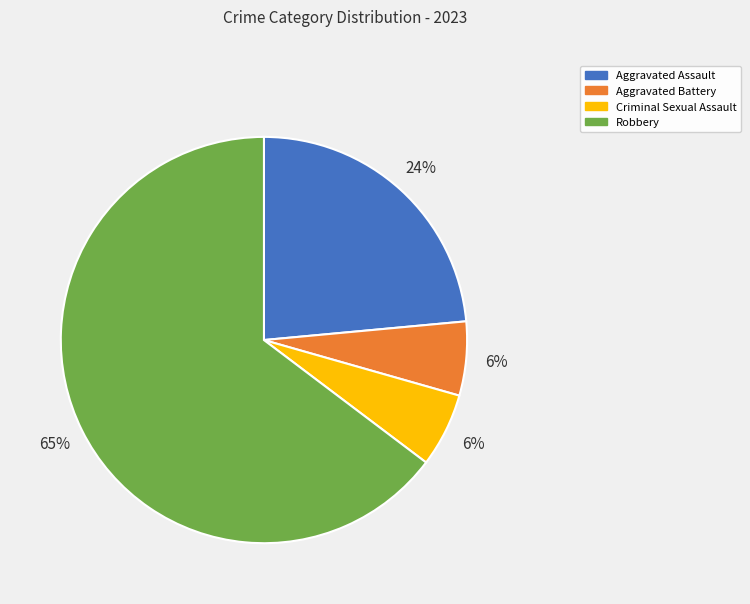

How many segments does this pie chart have?

4